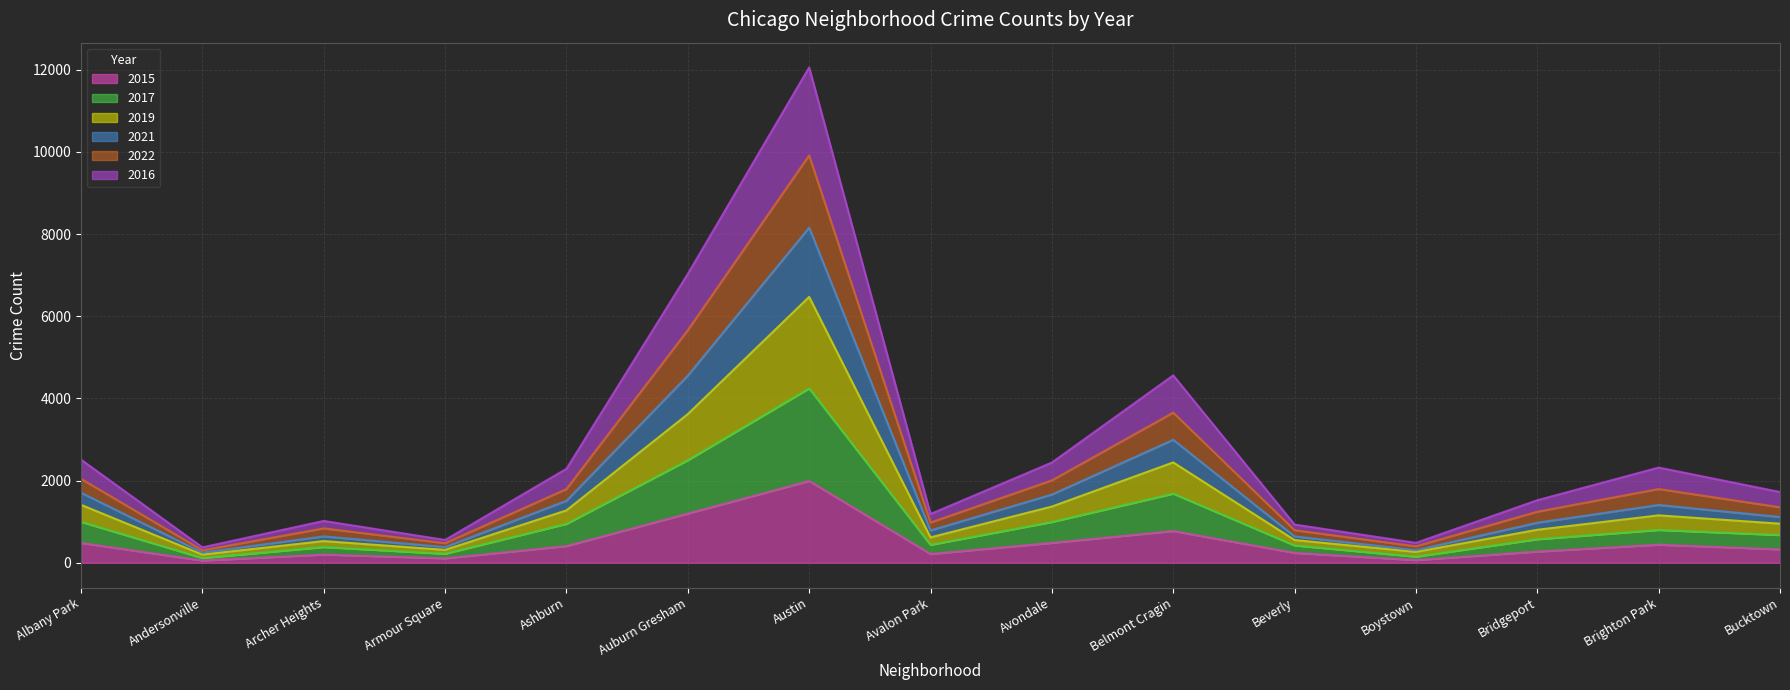

Where does the 2022 series first go above 1723?

Albany Park